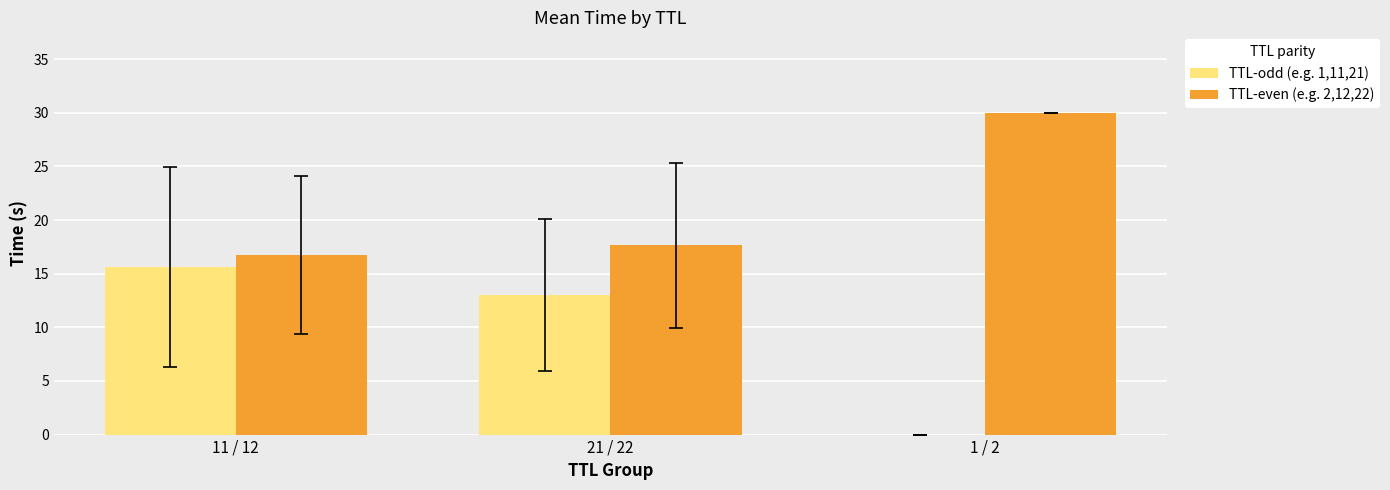

What is the total value across all series at 11 / 12?

32.4